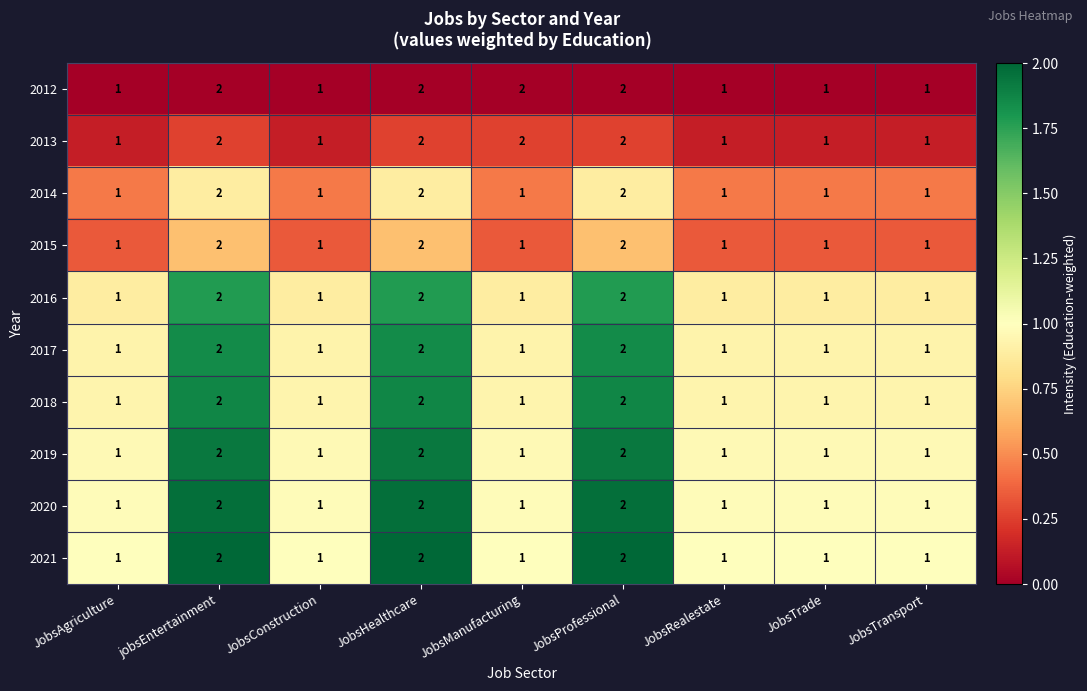

The 2019 series shows 3 at JobsHealthcare. True or false?

False